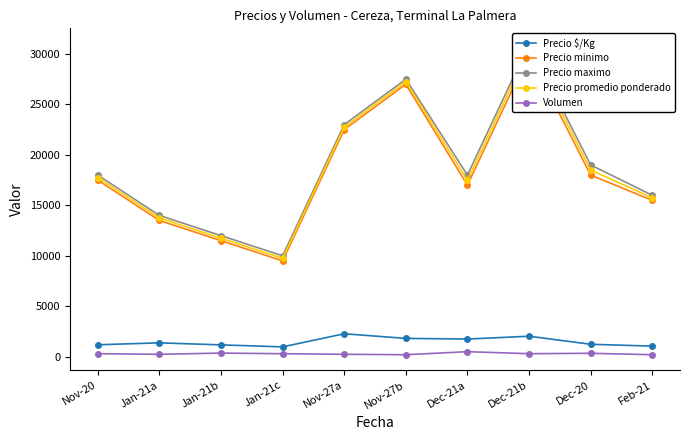

The value of Precio maximo at Jan-21b is 12000. True or false?

True